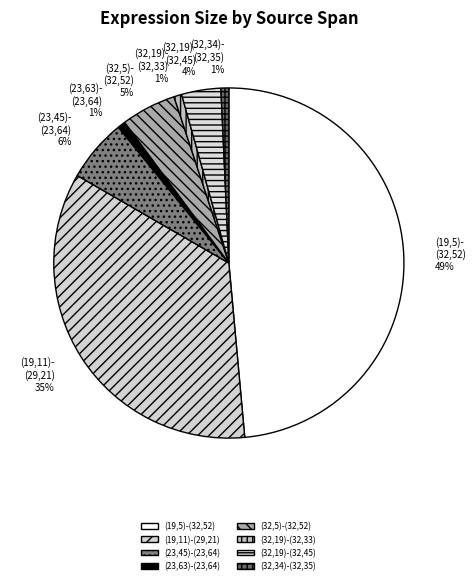

Does (32,5)- (32,52) account for over 50% of the chart?

No